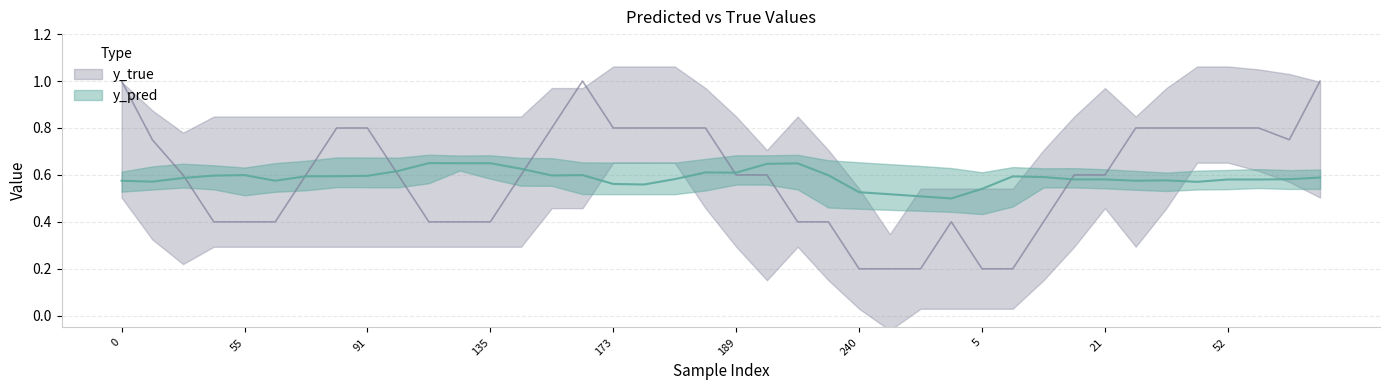

At how many categories does at least one series exceed 0?

40